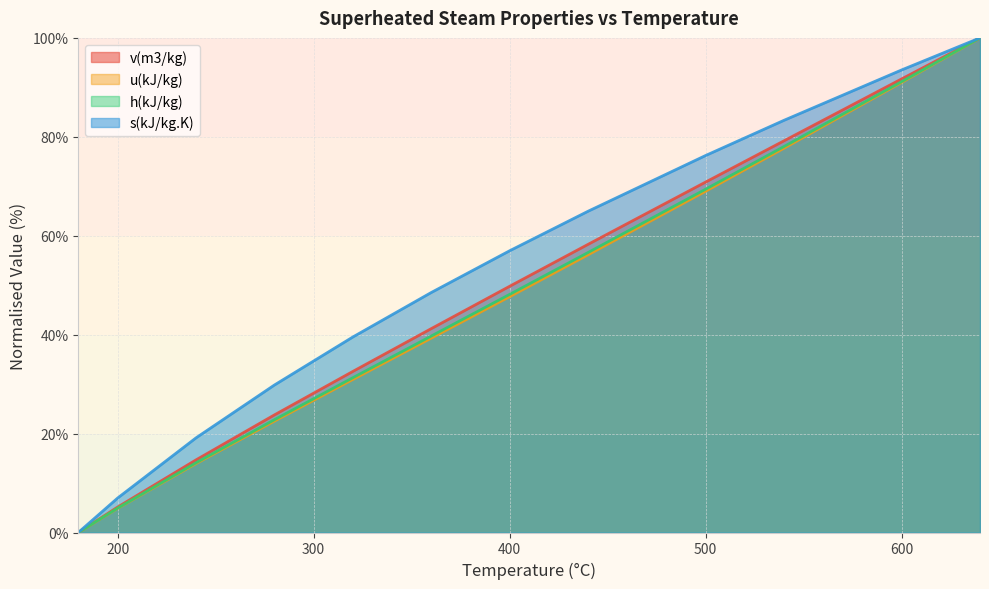

Does the chart have visible grid lines?

Yes